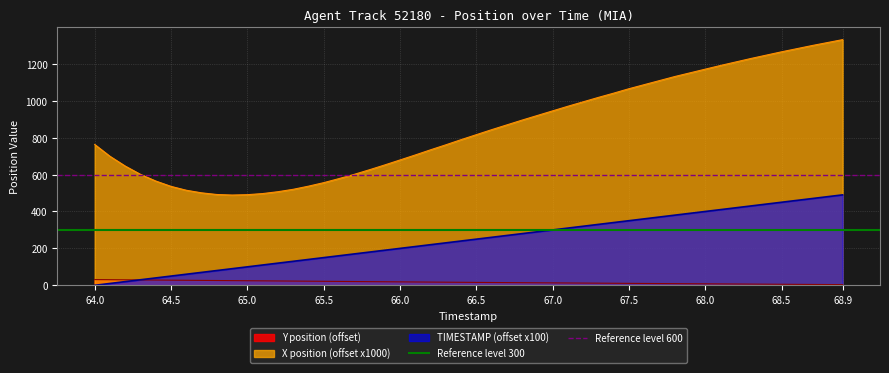

What is the maximum value for X position (offset x1000)?

1331.0